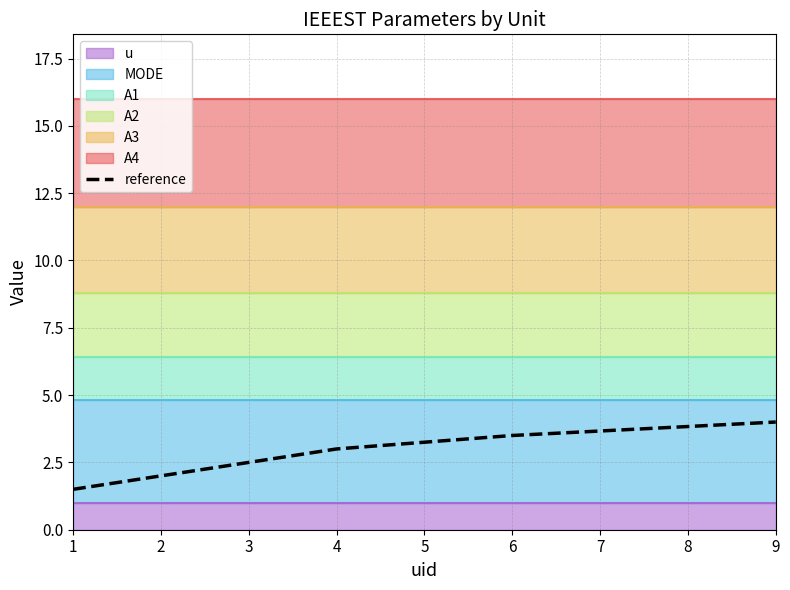

Rank the categories by reference value from highest to lowest.

9, 6, 4, 3, 2, 1